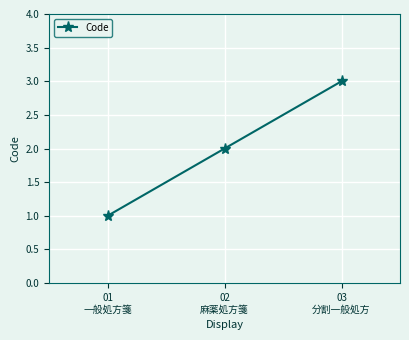

What position from the left is 01
一般処方箋?

1